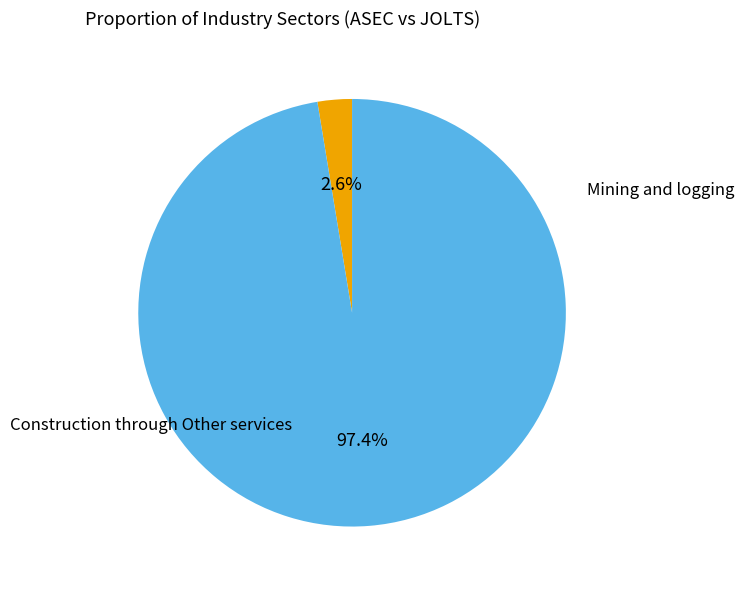

Does any single category account for the majority?

Yes